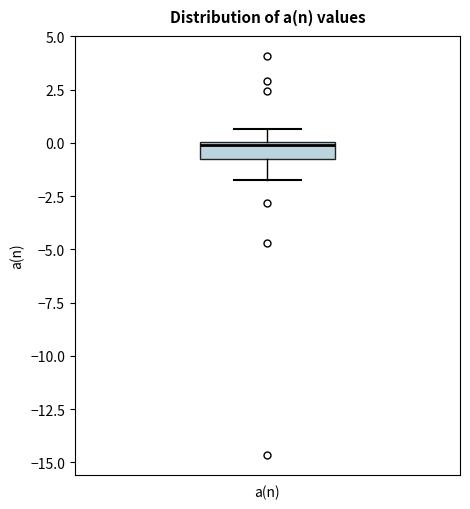

Where is the lower edge of the box for a(n) on the y-axis? The values are not printed on the chart, so give them approximately, as read against the axis.

-1.0